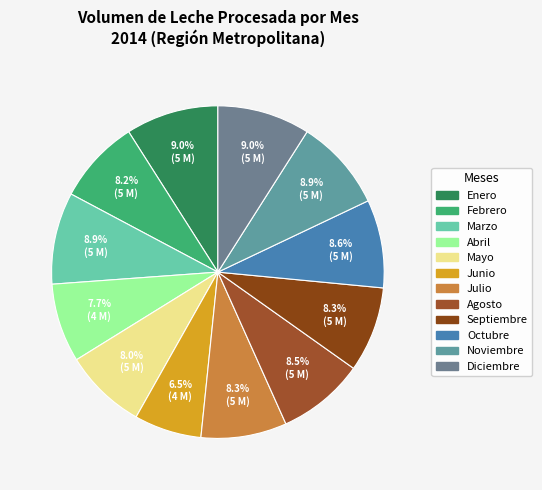

Rank the categories by value from highest to lowest.

Enero, Diciembre, Marzo, Noviembre, Octubre, Agosto, Julio, Septiembre, Febrero, Mayo, Abril, Junio